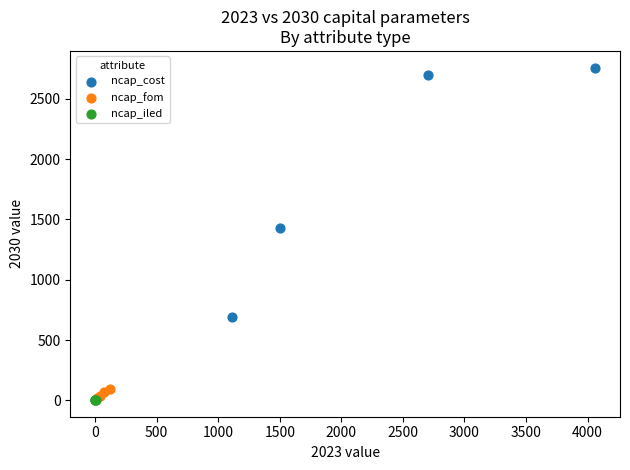

Which series contains the highest Y value?

ncap_cost